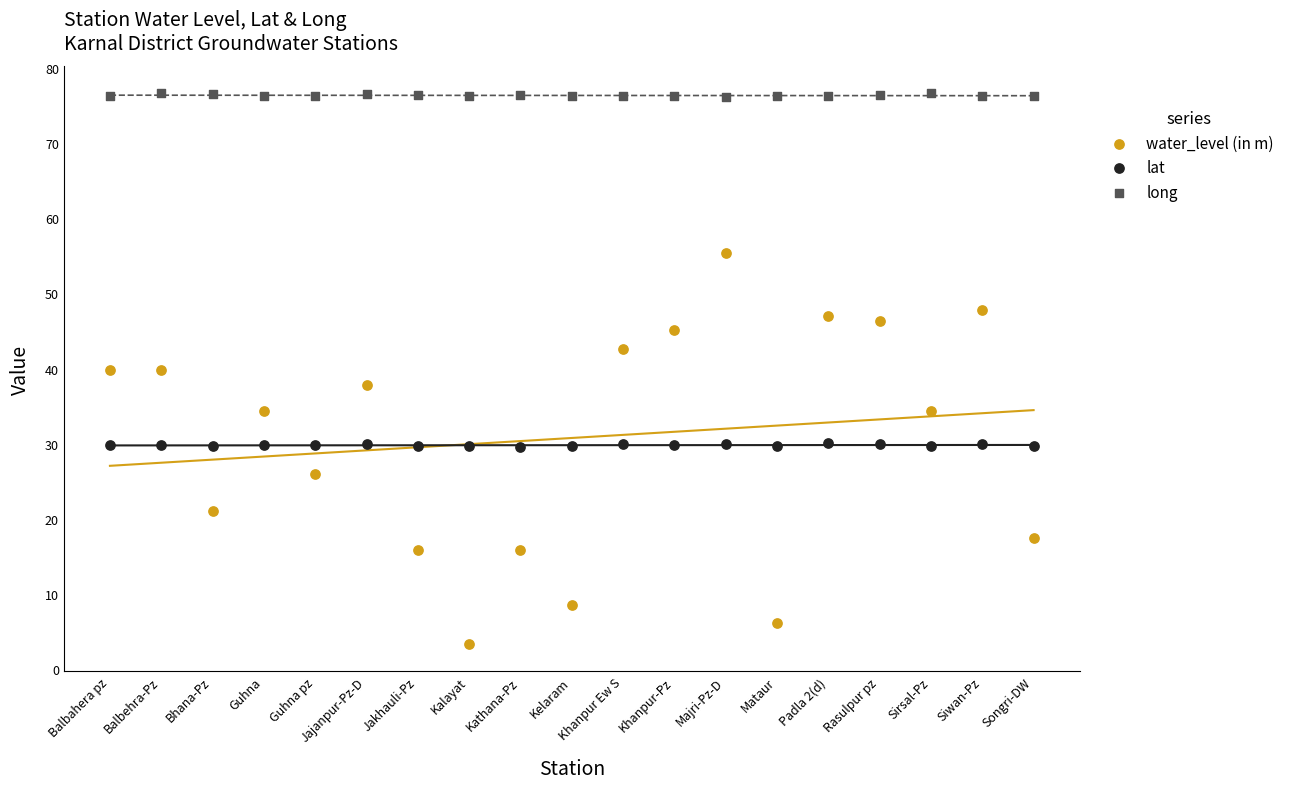

Across all data points, what is the range of Y values (max minus min)?

73.3